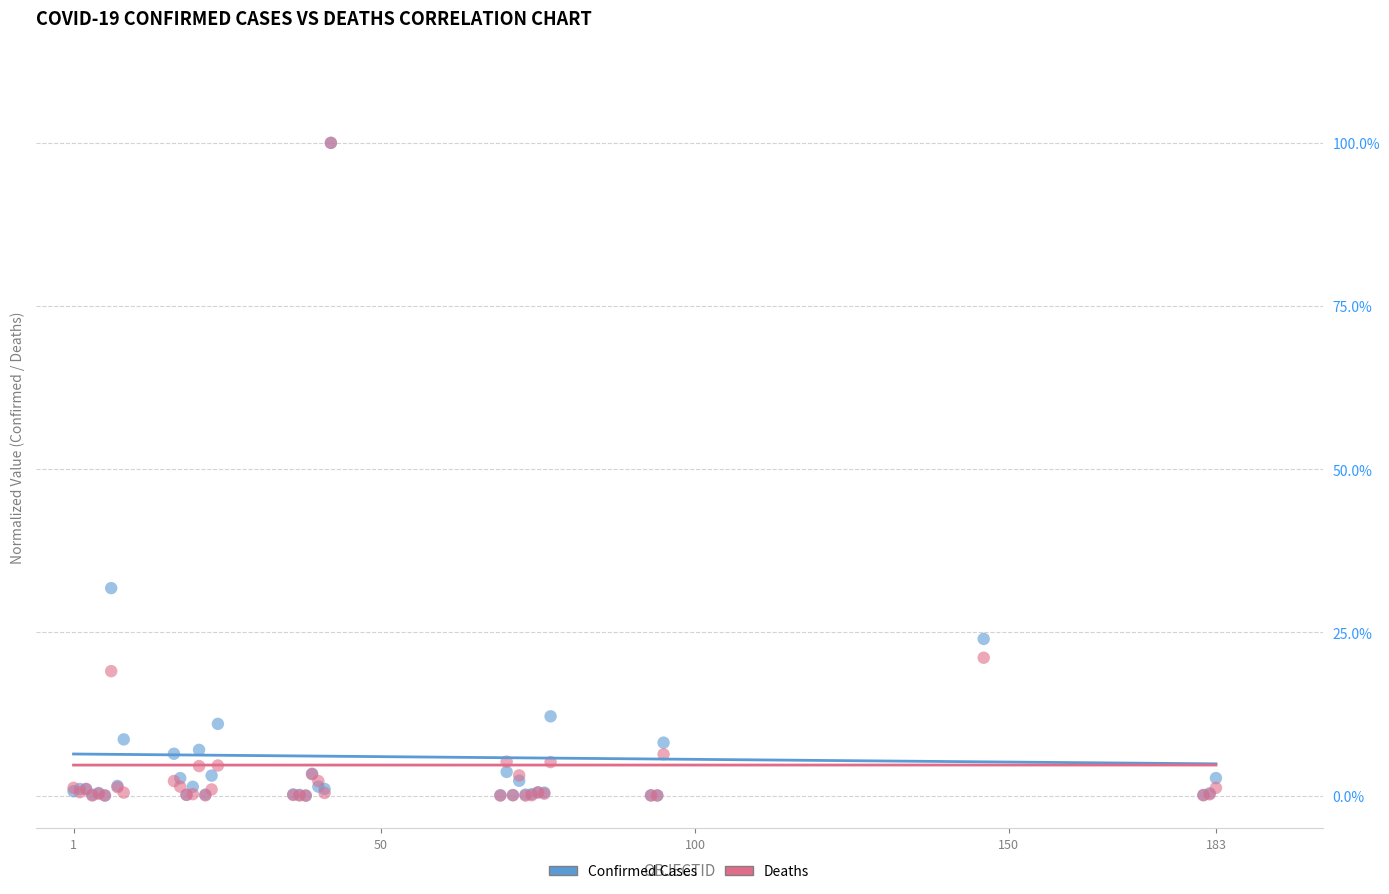

What are all the series names shown in the legend?

Confirmed Cases, Deaths